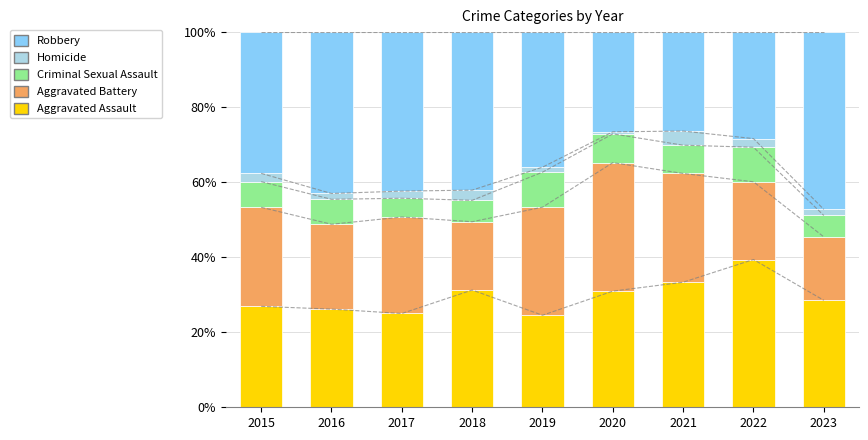

What is the lowest value of the Criminal Sexual Assault series?

5.0